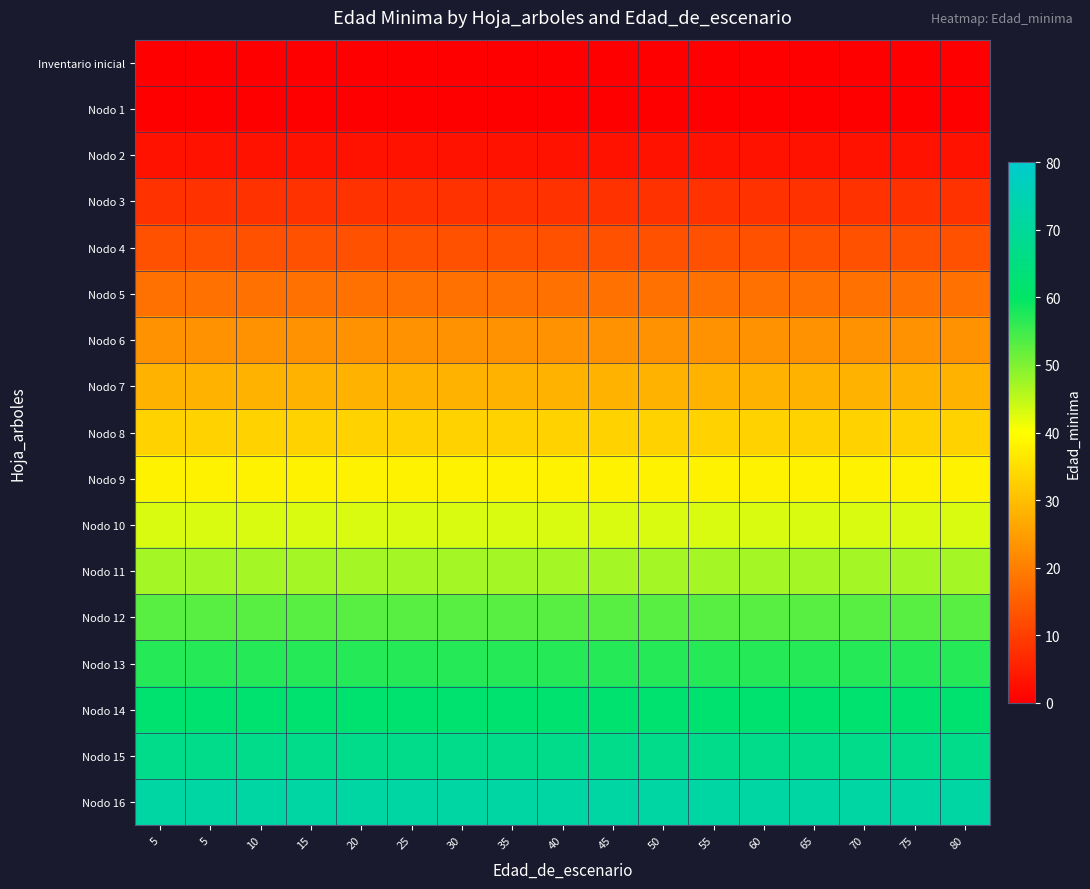

Count the number of categories in the chart.

17